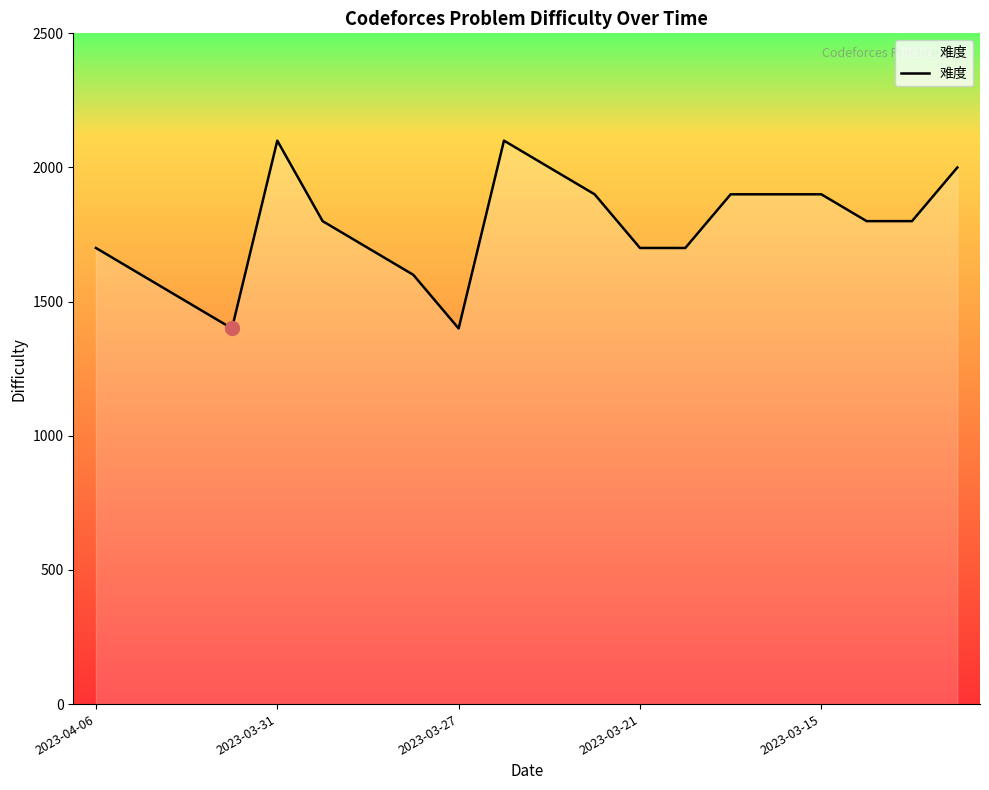

What is the greatest value displayed?

2100